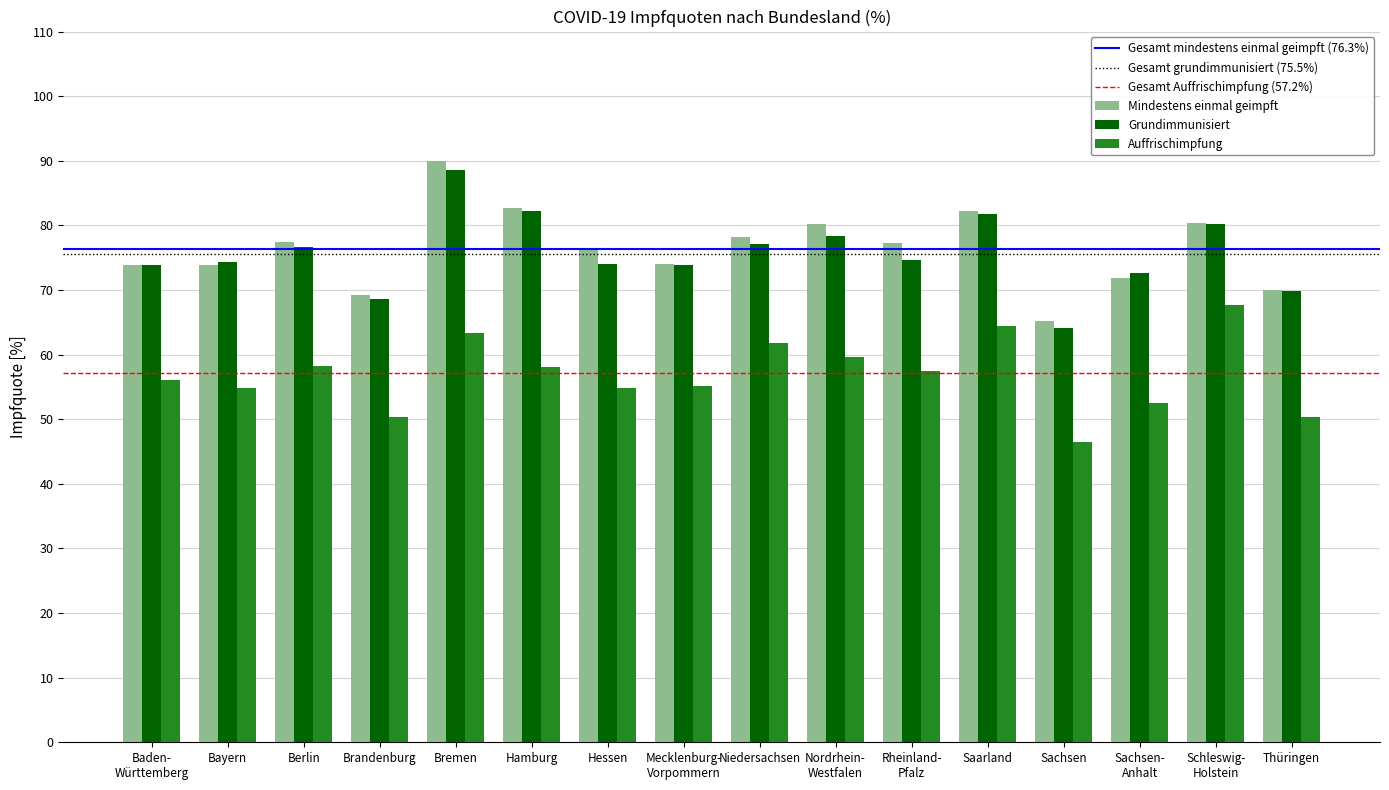

What is the difference between the maximum and second lowest values in the Auffrischimpfung series?

17.4